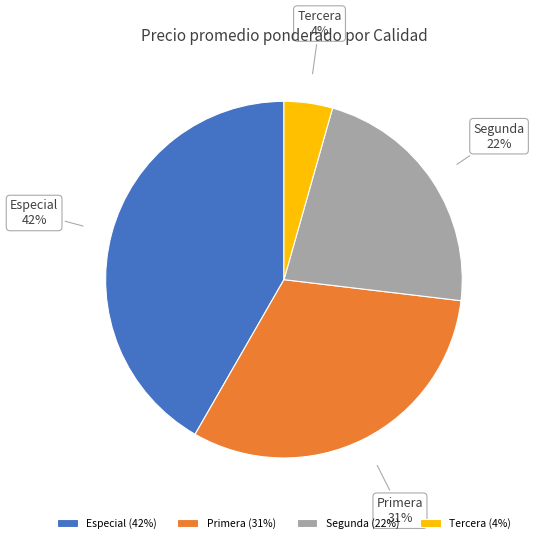

How many segments does this pie chart have?

4